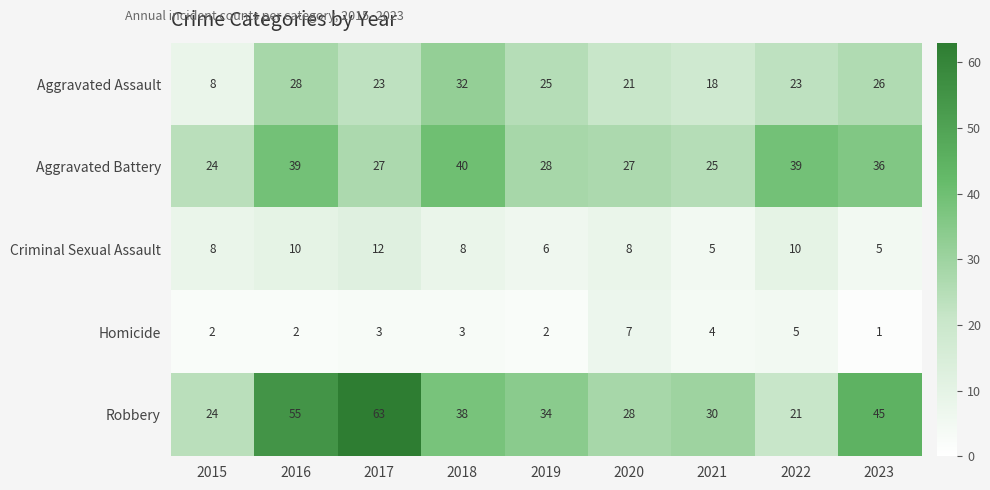

Rank the series at 2021 from highest to lowest value.

Robbery, Aggravated Battery, Aggravated Assault, Criminal Sexual Assault, Homicide